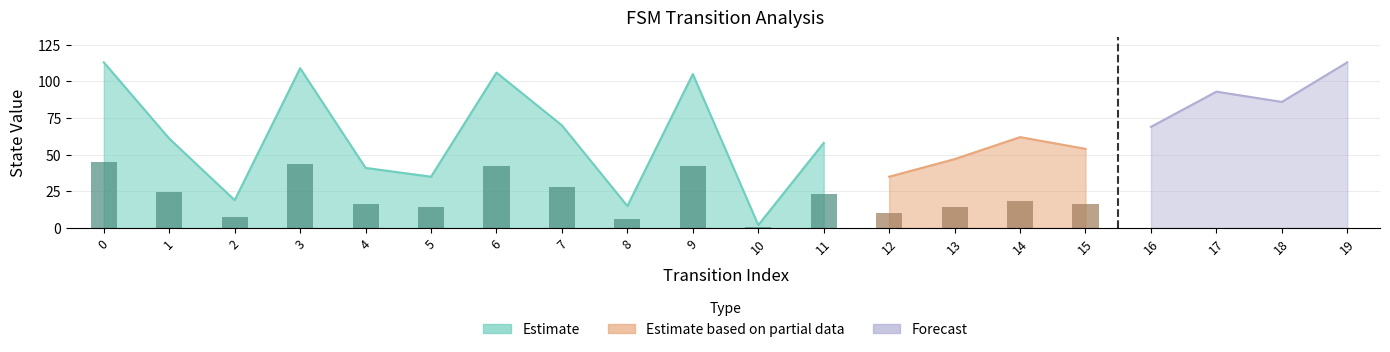

Reading left to right, what are all the values shown in this chart?

source_state: 0=0	1=0	2=1	3=1	4=2	5=2	6=3	7=3	8=4	9=4	10=5	11=5	12=6	13=6	14=7	15=7	16=8	17=8	18=9	19=9
destination_state: 0=113	1=61	2=19	3=109	4=41	5=35	6=106	7=70	8=15	9=105	10=2	11=58	12=35	13=47	14=62	15=54	16=69	17=93	18=86	19=113